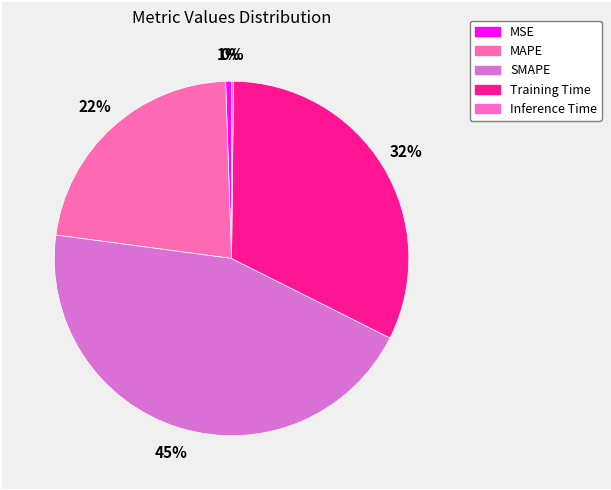

Which slice is the largest?

SMAPE